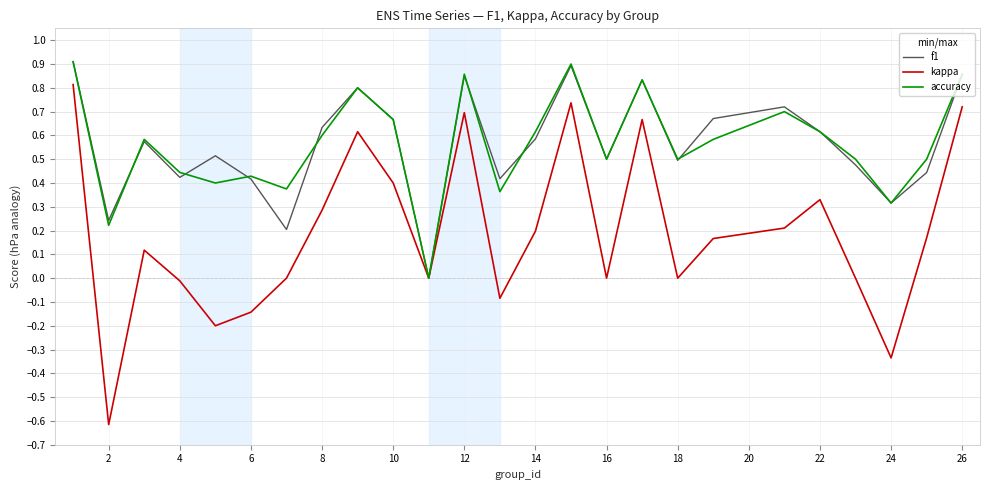

Which series has the largest range (max minus min)?

kappa